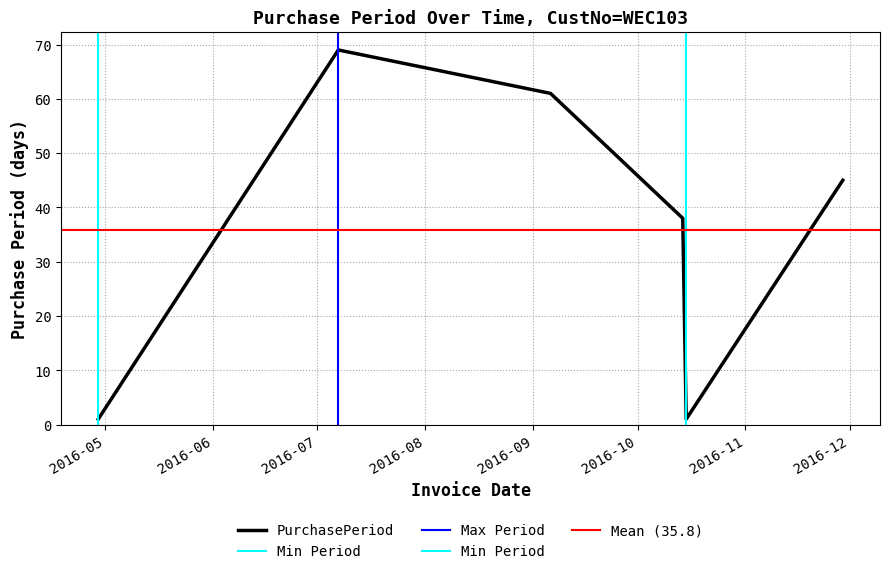

How many values are between 1 and 61?

5